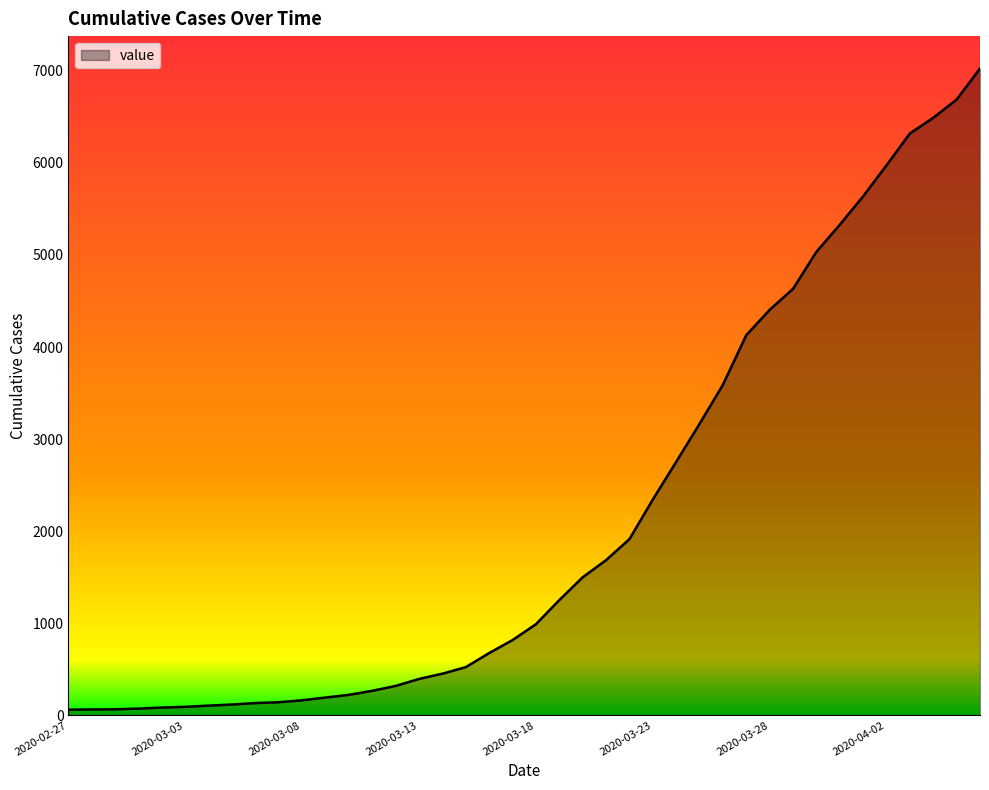

What is the maximum value shown in the chart?

7026